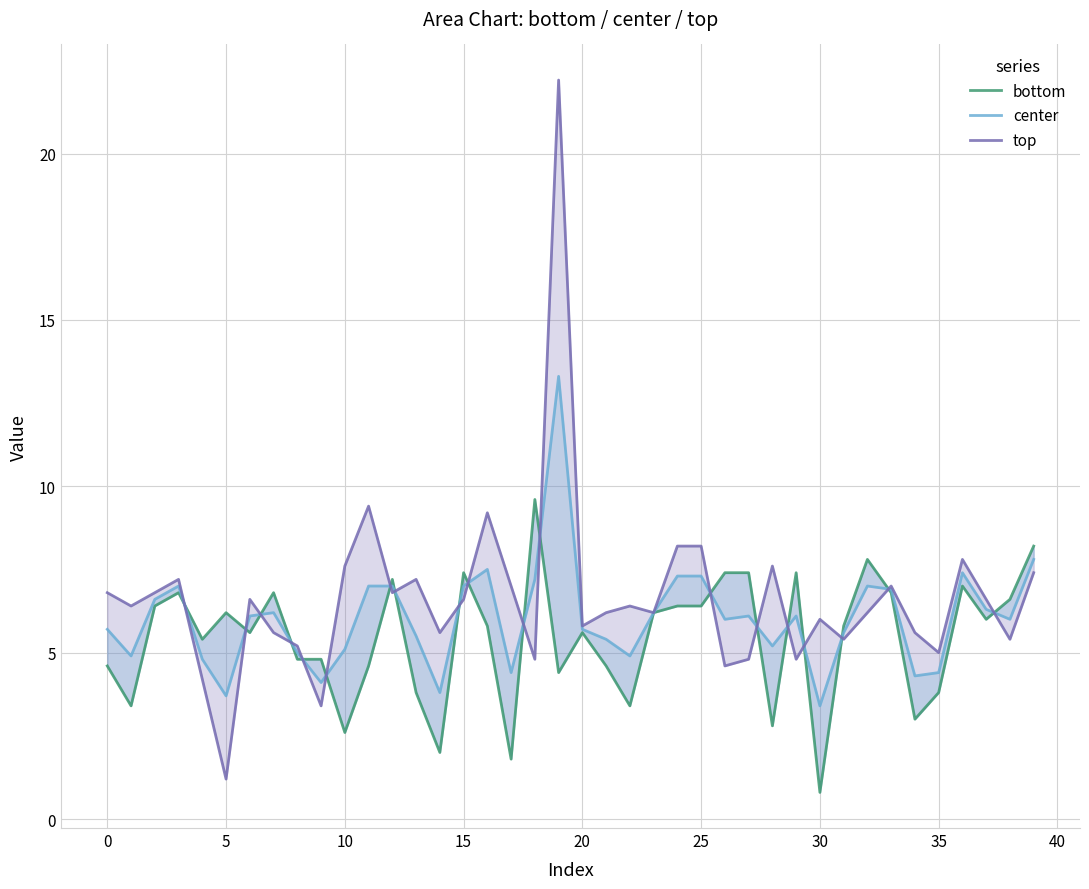

True or false: center and bottom cross at least once.

True